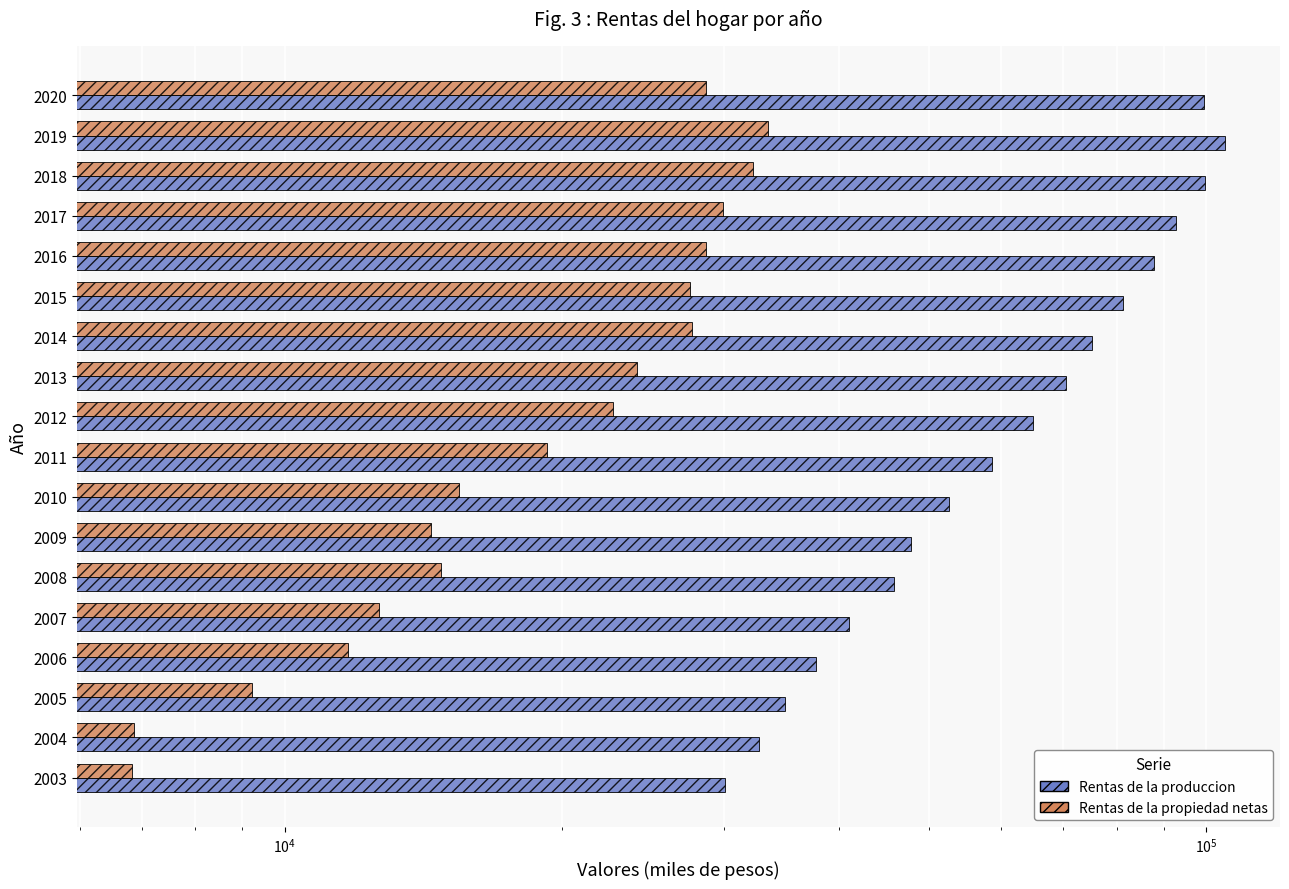

Between 2013 and 2005, which is larger?

2013